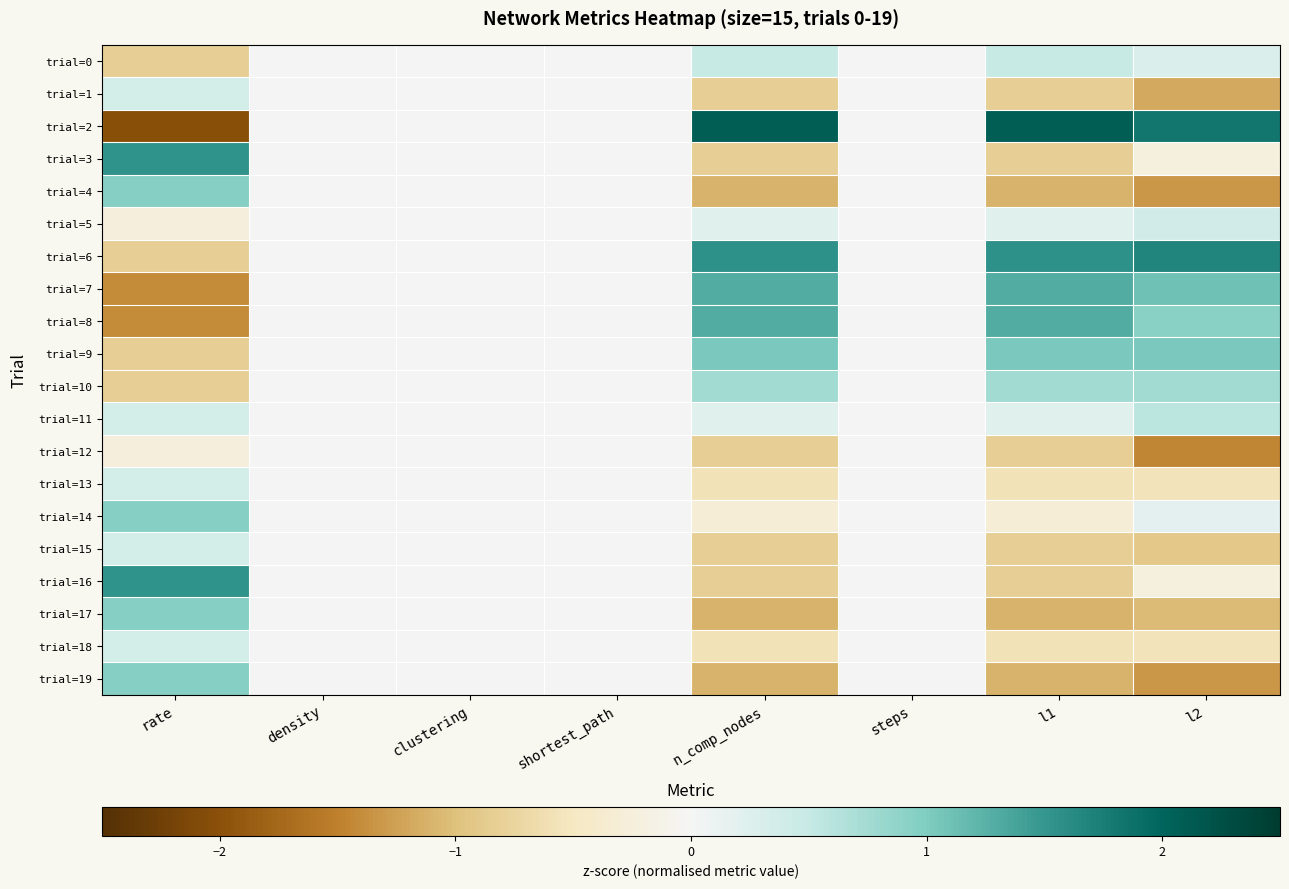

Which series has the largest range (max minus min)?

trial=2